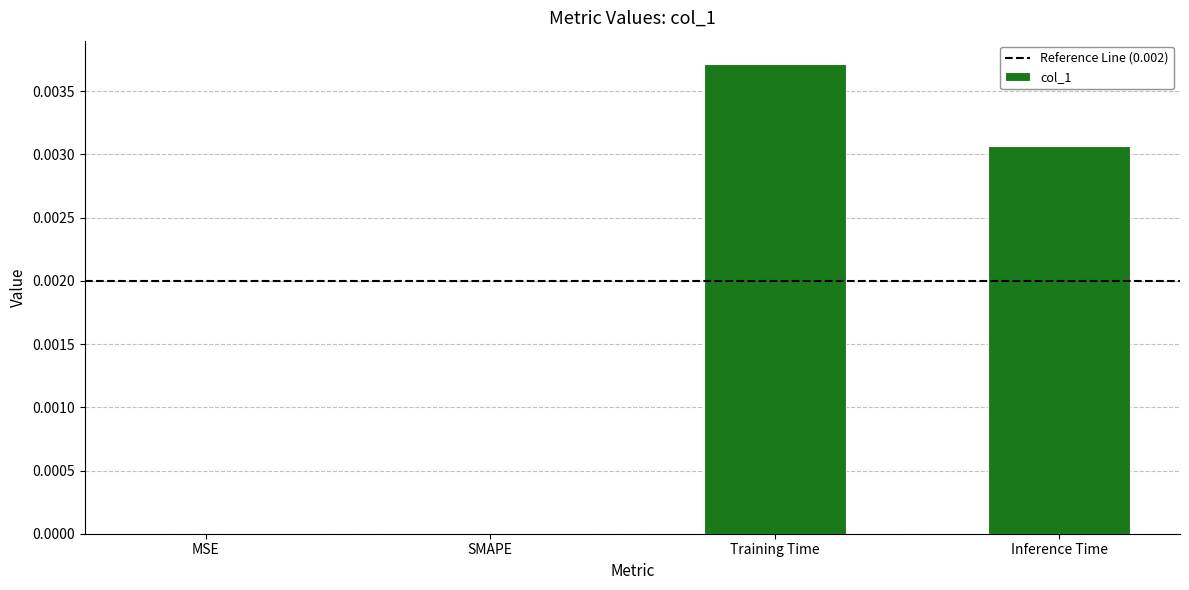

Between MSE and Inference Time, which is larger?

Inference Time